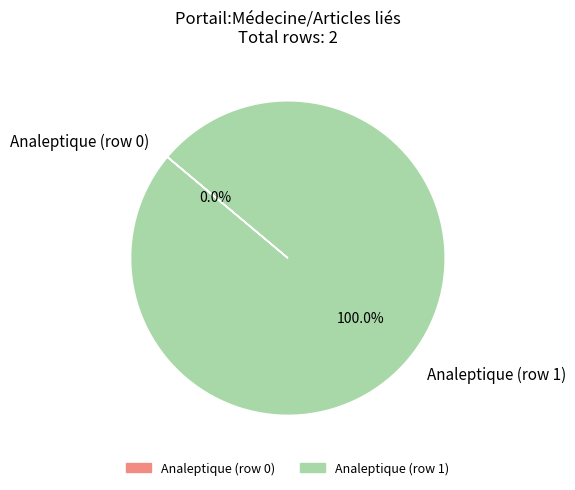

What is the change in value from Analeptique (row 0) to Analeptique (row 1)?

+1